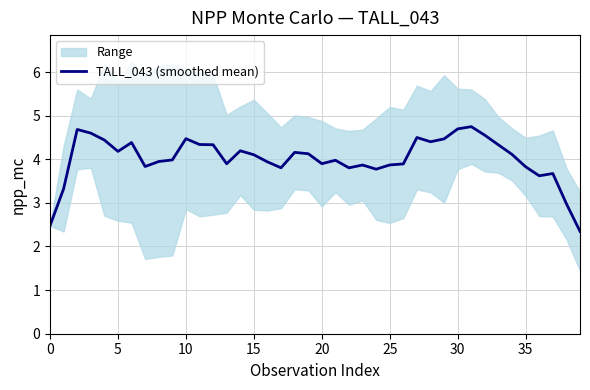

Reading right to left, extract all data points from this chart.

2.3	3.0	3.7	3.6	3.8	4.1	4.3	4.6	4.7	4.7	4.5	4.4	4.5	3.9	3.9	3.8	3.9	3.8	4.0	3.9	4.1	4.2	3.8	3.9	4.1	4.2	3.9	4.3	4.3	4.5	4.0	3.9	3.8	4.4	4.2	4.4	4.6	4.7	3.3	2.5